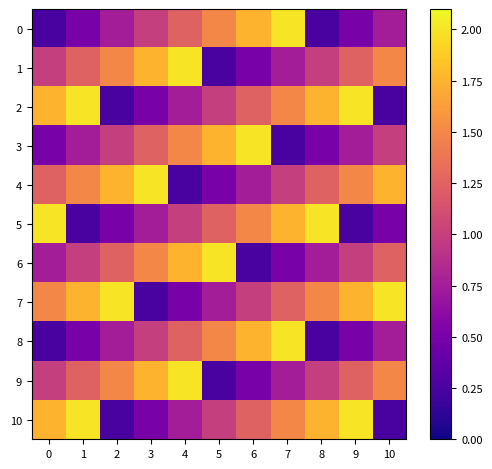

Reading left to right, what are all the values shown in this chart?

0: 0=0.2	1=0.5	2=0.8	3=1.0	4=1.2	5=1.5	6=1.8	7=2.0	8=0.2	9=0.5	10=0.8
1: 0=1.0	1=1.2	2=1.5	3=1.8	4=2.0	5=0.2	6=0.5	7=0.8	8=1.0	9=1.2	10=1.5
2: 0=1.8	1=2.0	2=0.2	3=0.5	4=0.8	5=1.0	6=1.2	7=1.5	8=1.8	9=2.0	10=0.2
3: 0=0.5	1=0.8	2=1.0	3=1.2	4=1.5	5=1.8	6=2.0	7=0.2	8=0.5	9=0.8	10=1.0
4: 0=1.2	1=1.5	2=1.8	3=2.0	4=0.2	5=0.5	6=0.8	7=1.0	8=1.2	9=1.5	10=1.8
5: 0=2.0	1=0.2	2=0.5	3=0.8	4=1.0	5=1.2	6=1.5	7=1.8	8=2.0	9=0.2	10=0.5
6: 0=0.8	1=1.0	2=1.2	3=1.5	4=1.8	5=2.0	6=0.2	7=0.5	8=0.8	9=1.0	10=1.2
7: 0=1.5	1=1.8	2=2.0	3=0.2	4=0.5	5=0.8	6=1.0	7=1.2	8=1.5	9=1.8	10=2.0
8: 0=0.2	1=0.5	2=0.8	3=1.0	4=1.2	5=1.5	6=1.8	7=2.0	8=0.2	9=0.5	10=0.8
9: 0=1.0	1=1.2	2=1.5	3=1.8	4=2.0	5=0.2	6=0.5	7=0.8	8=1.0	9=1.2	10=1.5
10: 0=1.8	1=2.0	2=0.2	3=0.5	4=0.8	5=1.0	6=1.2	7=1.5	8=1.8	9=2.0	10=0.2